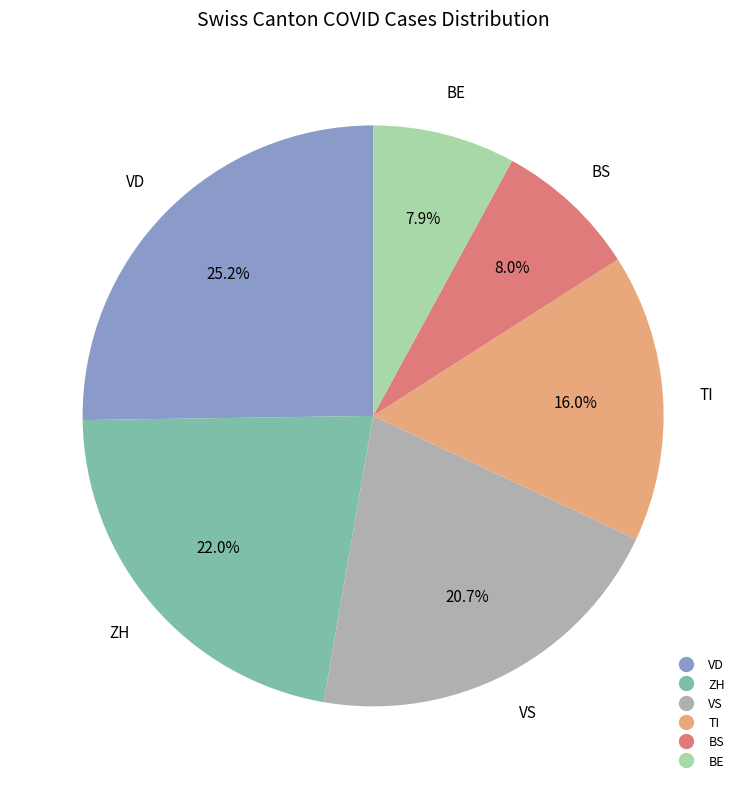

Does any single category account for the majority?

No